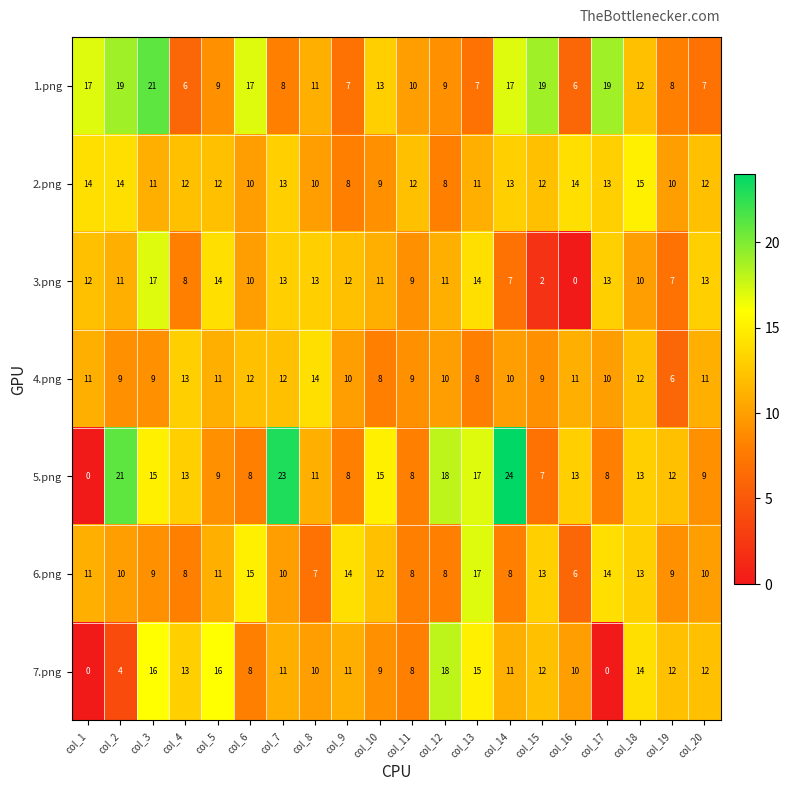

At col_14, list the series in order from largest to smallest.

5.png, 1.png, 2.png, 7.png, 4.png, 6.png, 3.png